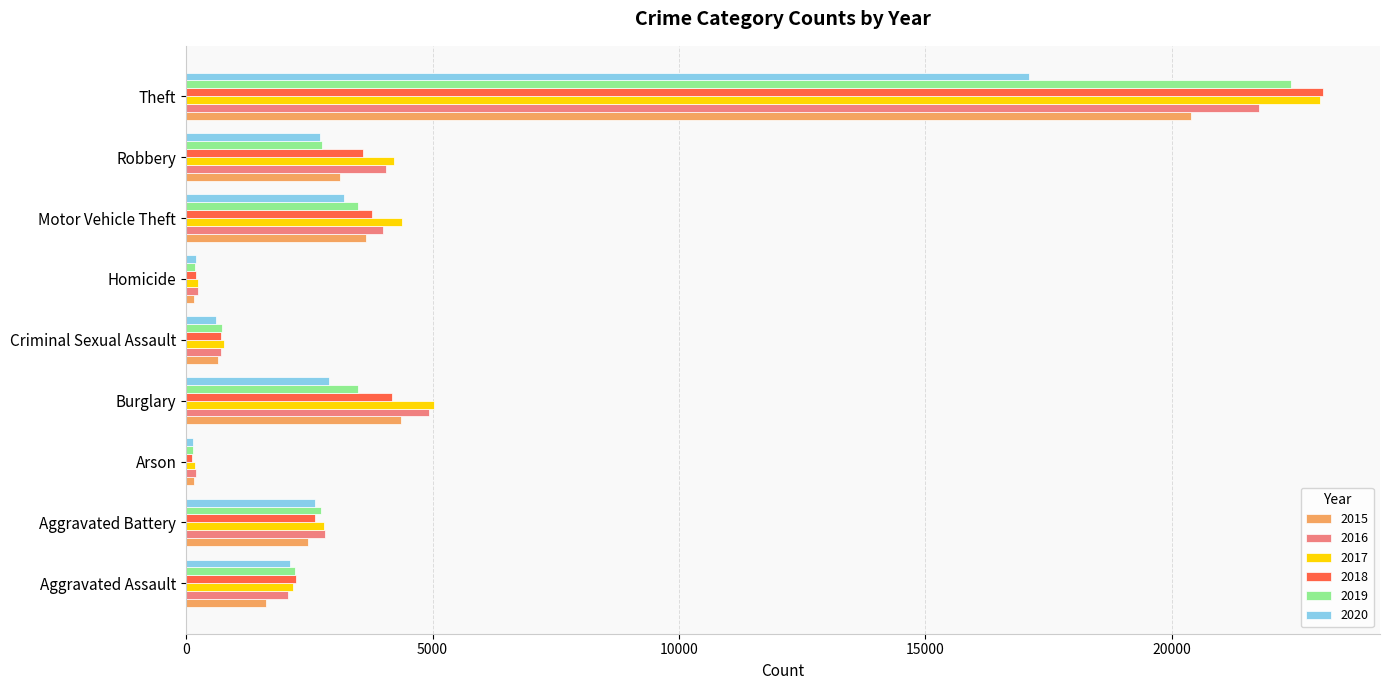

At which label does 2017 reach its peak?

Theft